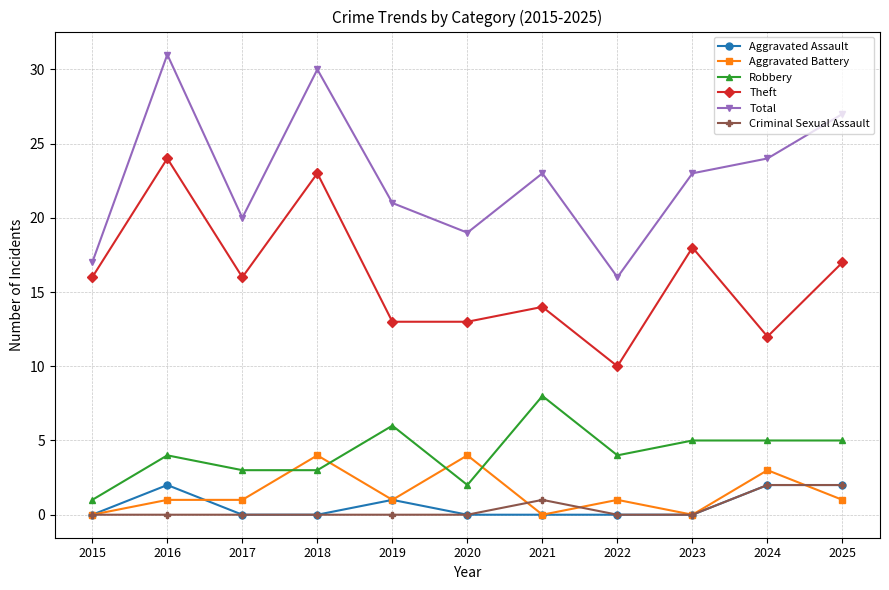

Is it true that Criminal Sexual Assault equals 0 at 2020?

True